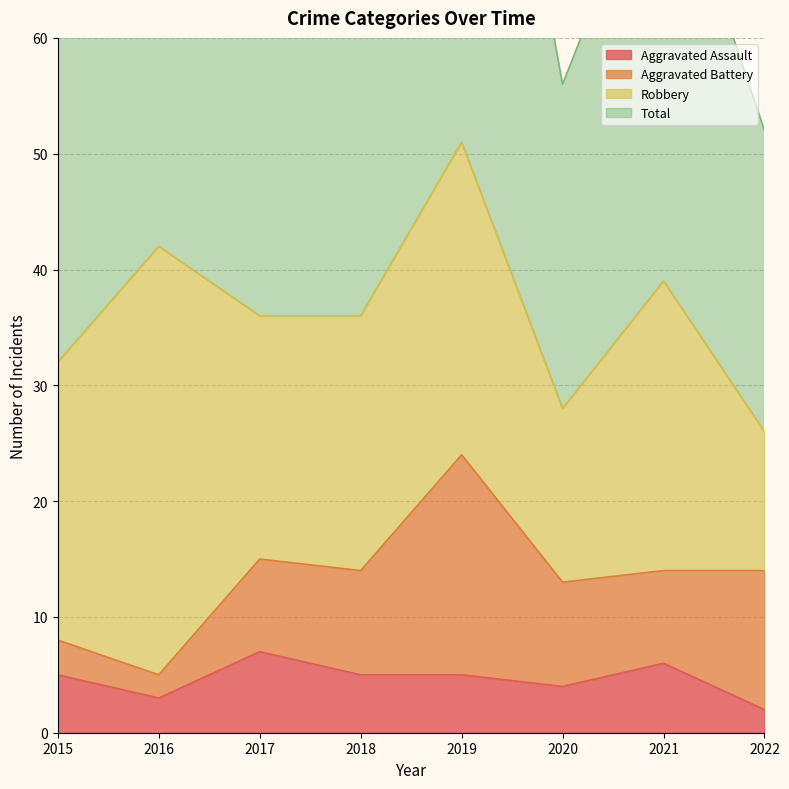

The value of Aggravated Assault at 2017 is 7. True or false?

True